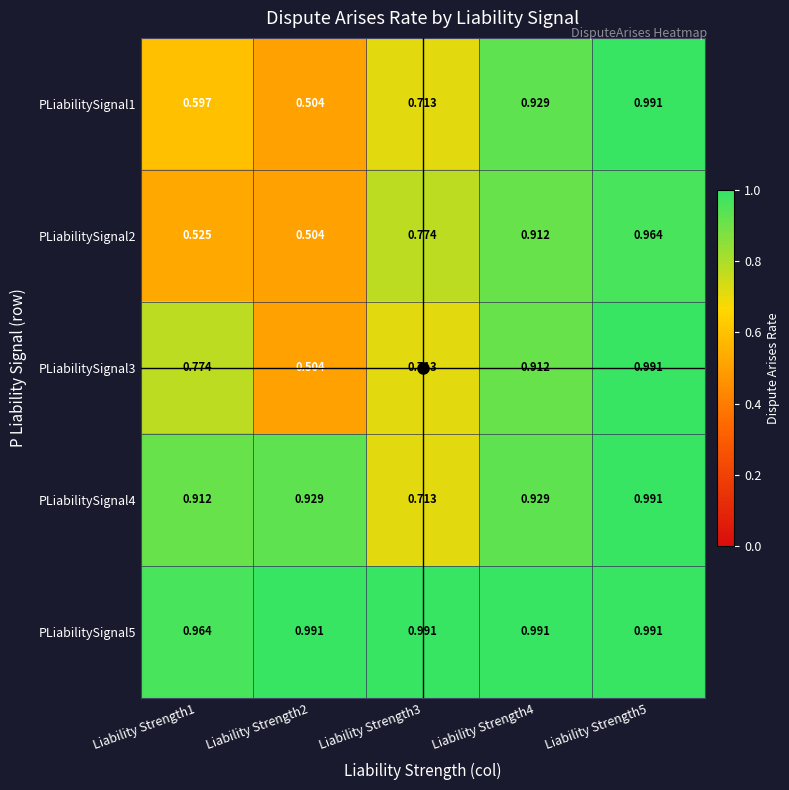

Reading left to right, extract all data points from this chart.

PLiabilitySignal1: Liability Strength1=0.6	Liability Strength2=0.5	Liability Strength3=0.7	Liability Strength4=0.9	Liability Strength5=1.0
PLiabilitySignal2: Liability Strength1=0.5	Liability Strength2=0.5	Liability Strength3=0.8	Liability Strength4=0.9	Liability Strength5=1.0
PLiabilitySignal3: Liability Strength1=0.8	Liability Strength2=0.5	Liability Strength3=0.7	Liability Strength4=0.9	Liability Strength5=1.0
PLiabilitySignal4: Liability Strength1=0.9	Liability Strength2=0.9	Liability Strength3=0.7	Liability Strength4=0.9	Liability Strength5=1.0
PLiabilitySignal5: Liability Strength1=1.0	Liability Strength2=1.0	Liability Strength3=1.0	Liability Strength4=1.0	Liability Strength5=1.0